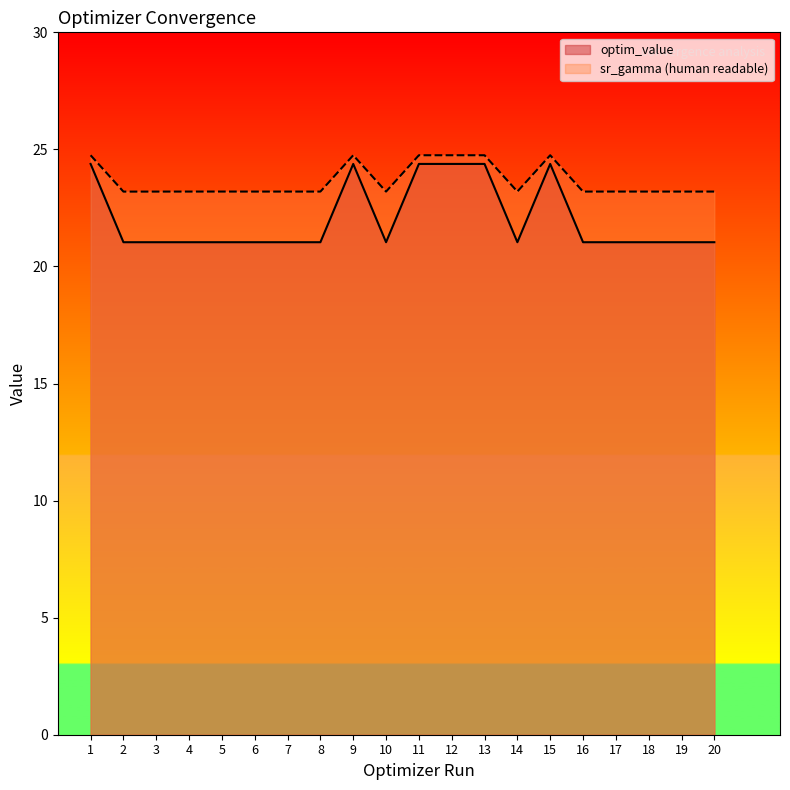

Rank the series by their maximum value, from lowest to highest.

optim_value, sr_gamma (human readable)